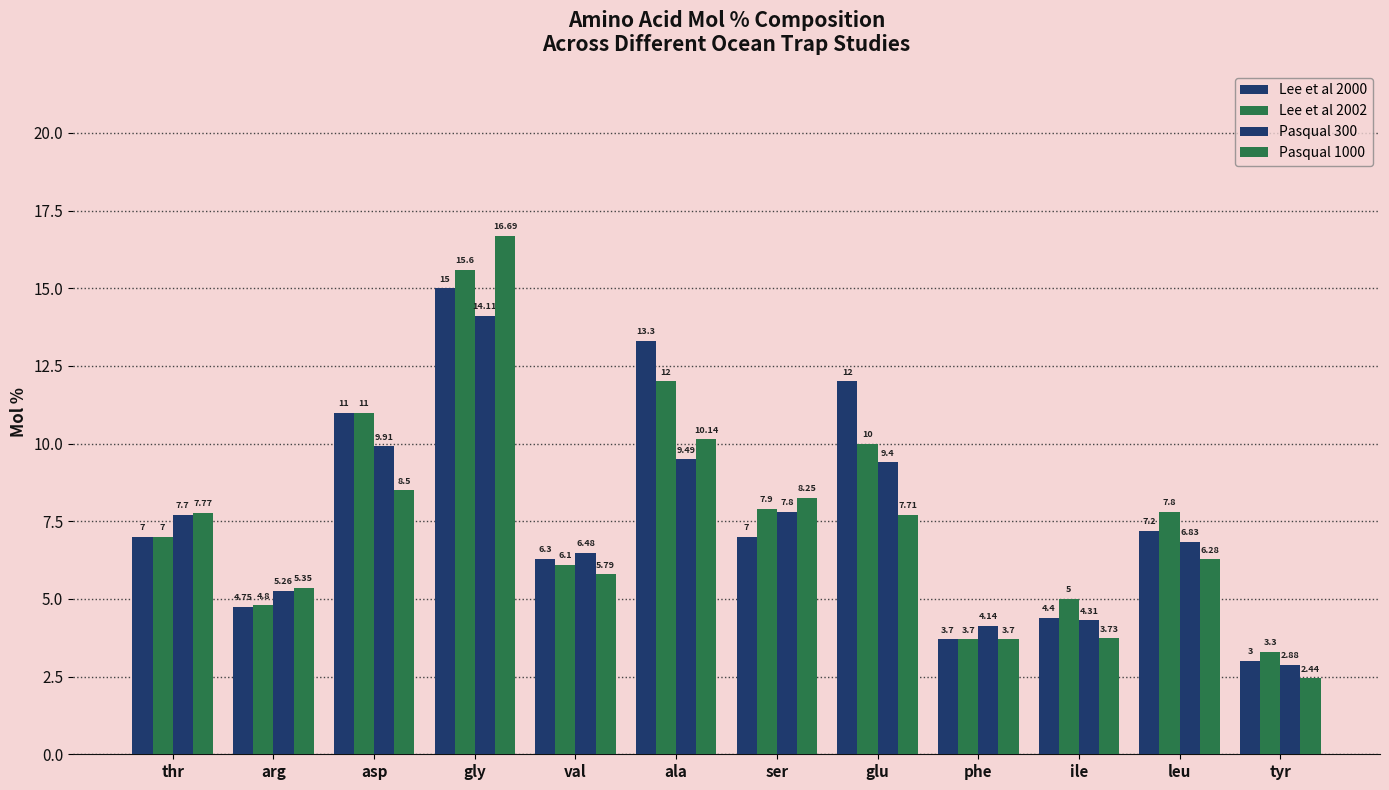

The value of Lee et al 2002 at thr is 7.0. True or false?

True